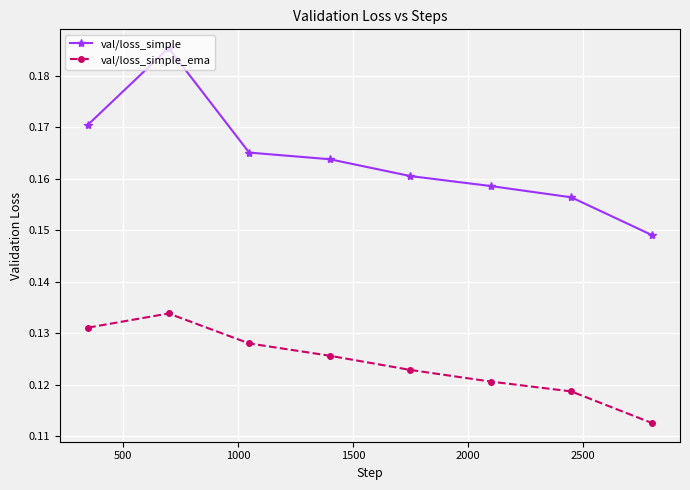

How many series are shown in this chart?

2